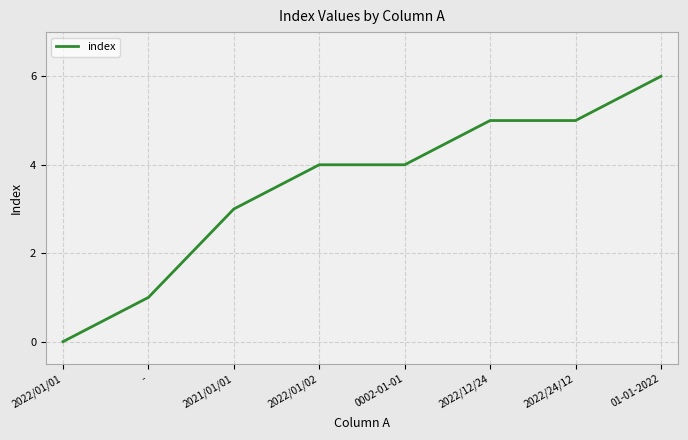

What is the sum of all values?

28